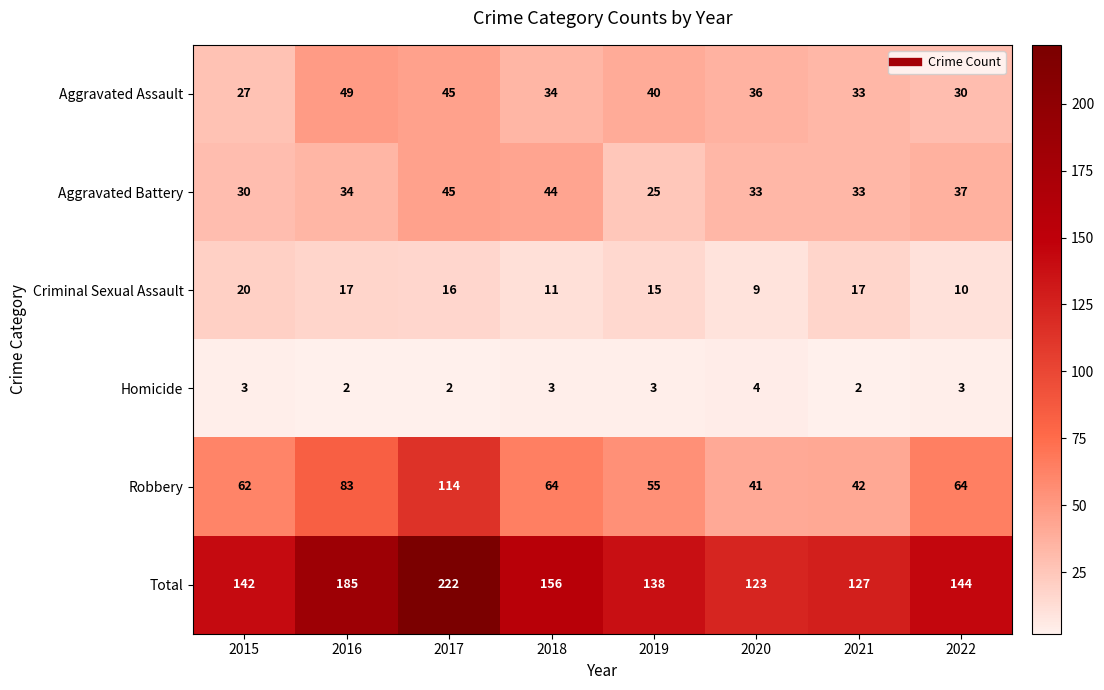

List the series in order of their peak value, lowest first.

Homicide, Criminal Sexual Assault, Aggravated Battery, Aggravated Assault, Robbery, Total